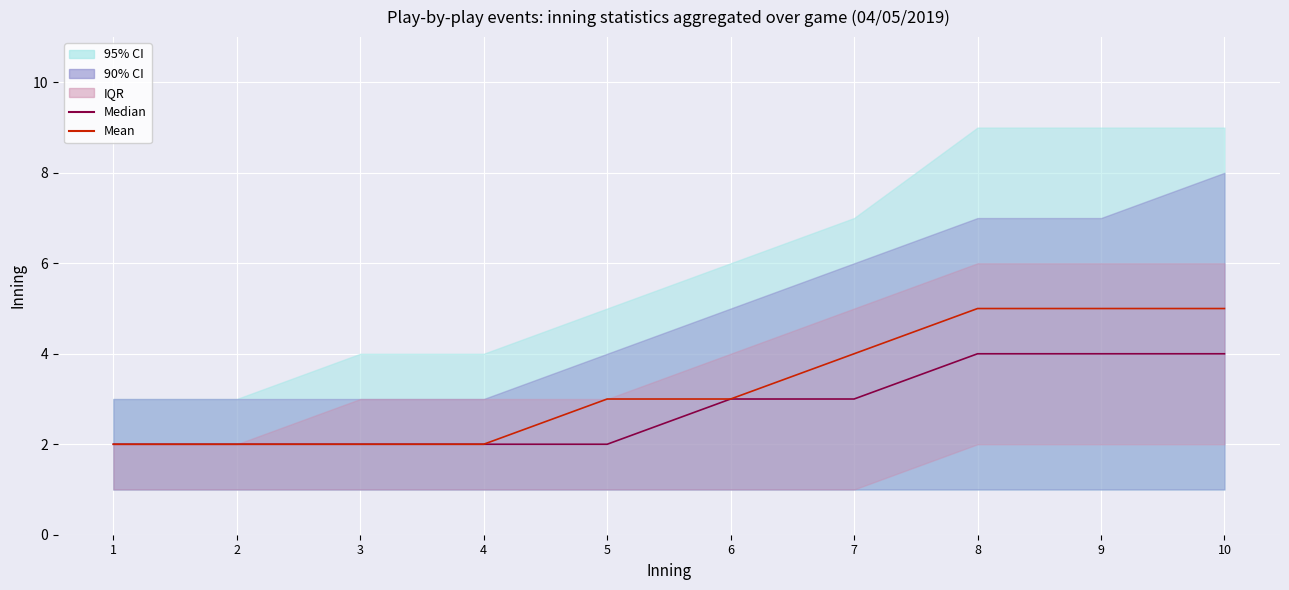

Is this an area chart (filled region under the line)?

No